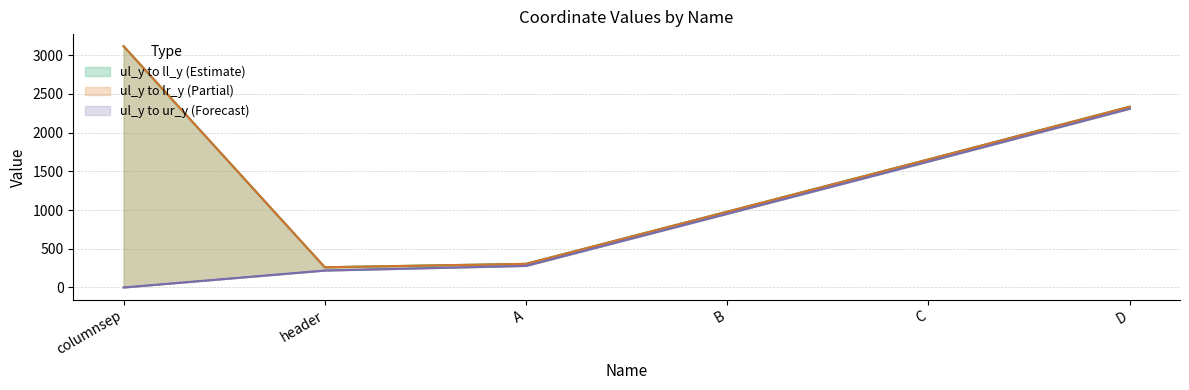

Where is lr_y nearest to the value 1689?

C